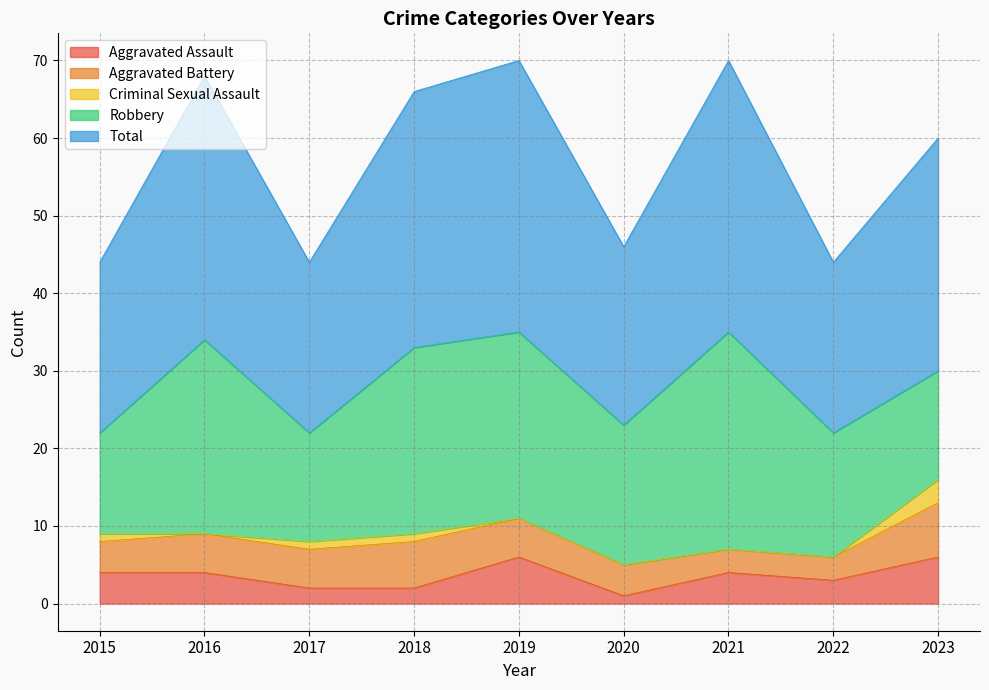

Which series has the widest spread of values?

Robbery